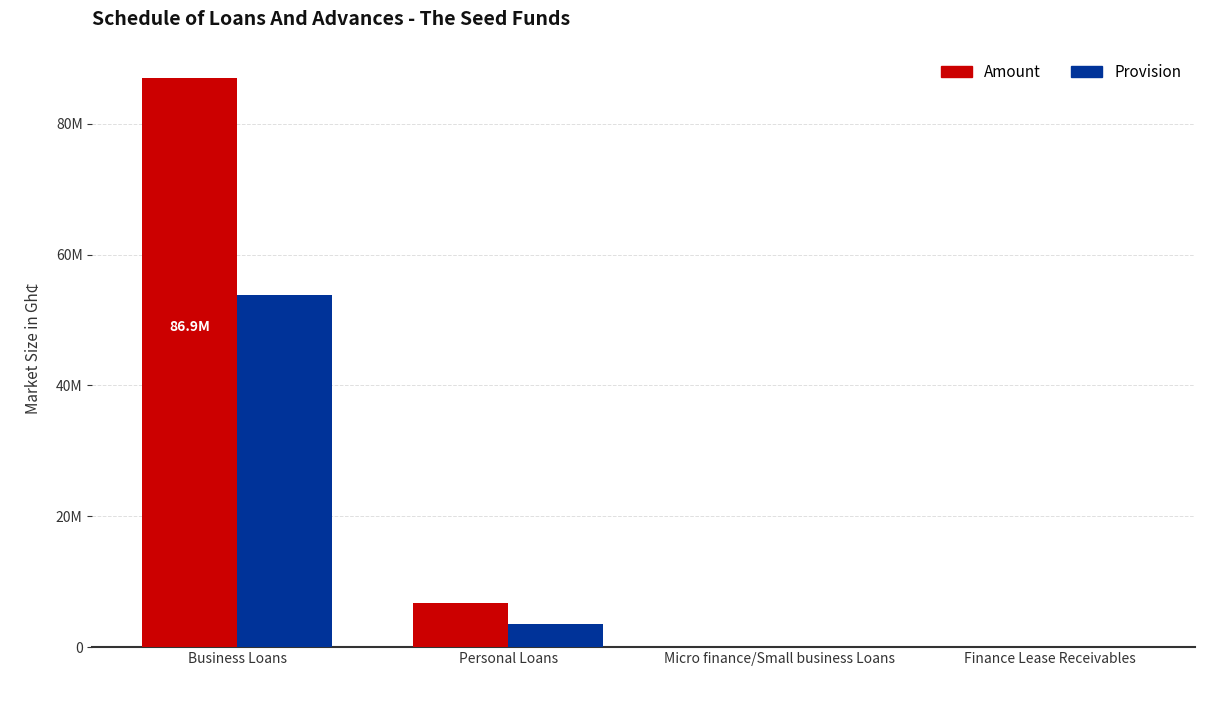

What is the sum of the Provision values at Personal Loans and Finance Lease Receivables?

3561286.4